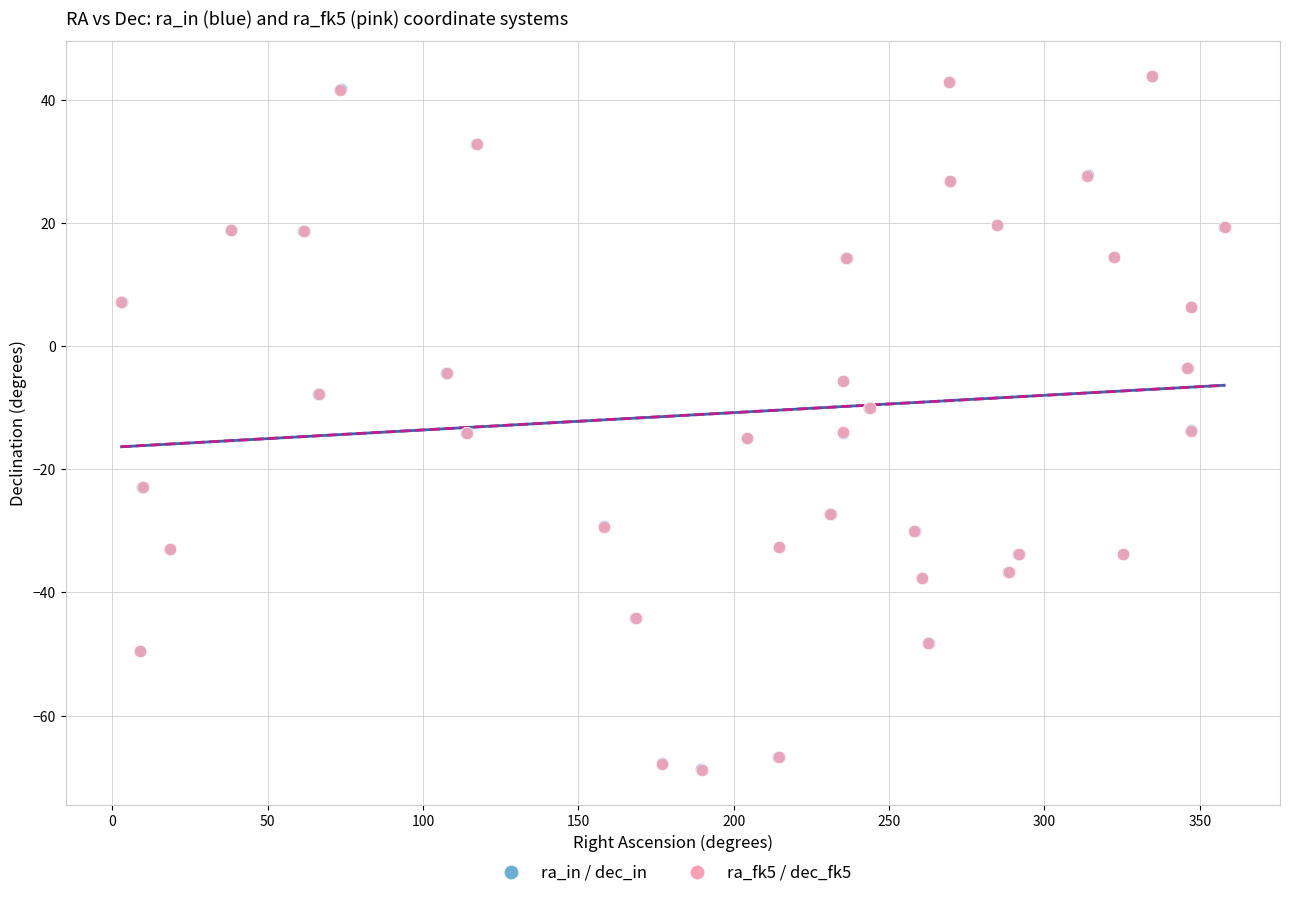

What are all the series names shown in the legend?

ra_in / dec_in, ra_fk5 / dec_fk5